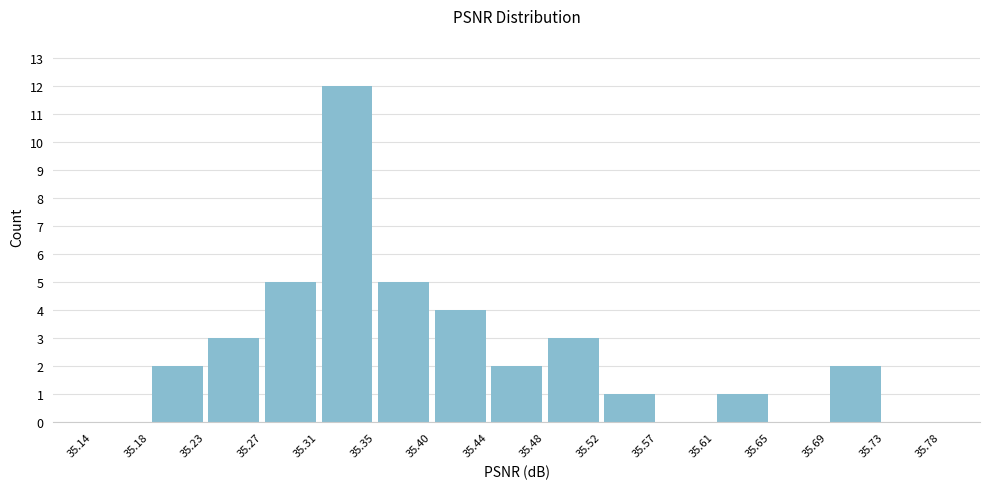

How tall is the bar that spans 35.61 to 35.65 on the x-axis? The values are not printed on the chart, so give them approximately, as read against the axis.

1